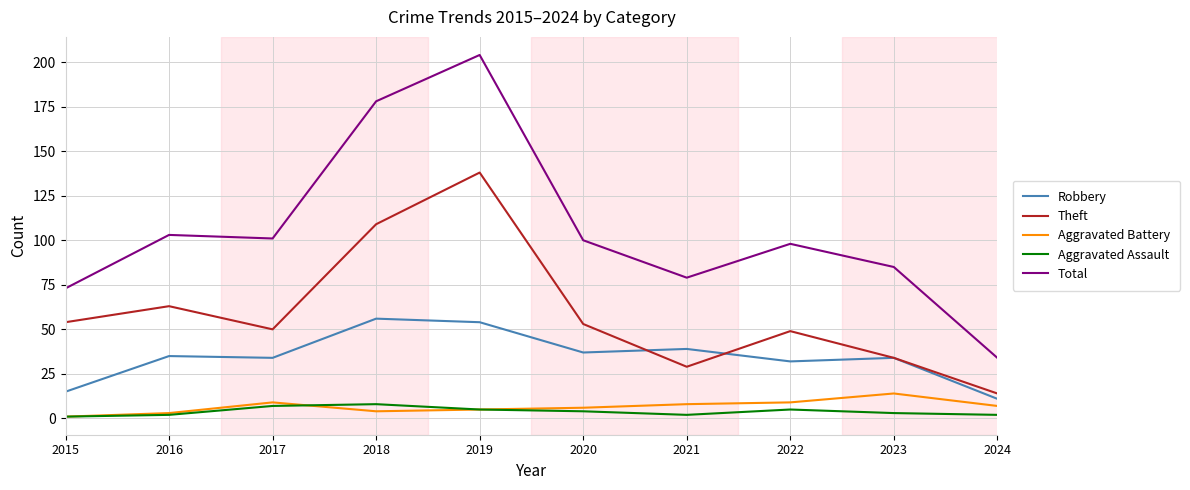

What is the spread (max minus min) of values at 2016?

101